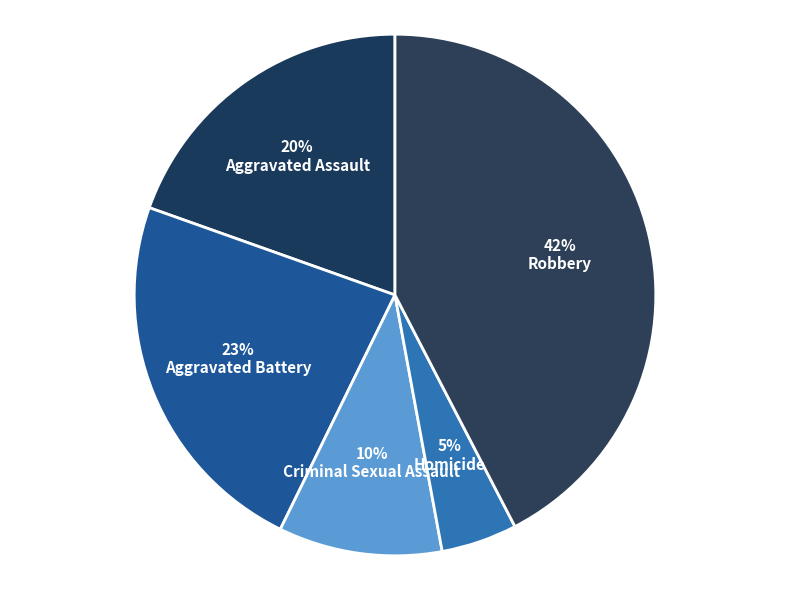

To the nearest percent, what is the combined percentage of Homicide and Criminal Sexual Assault?

15%